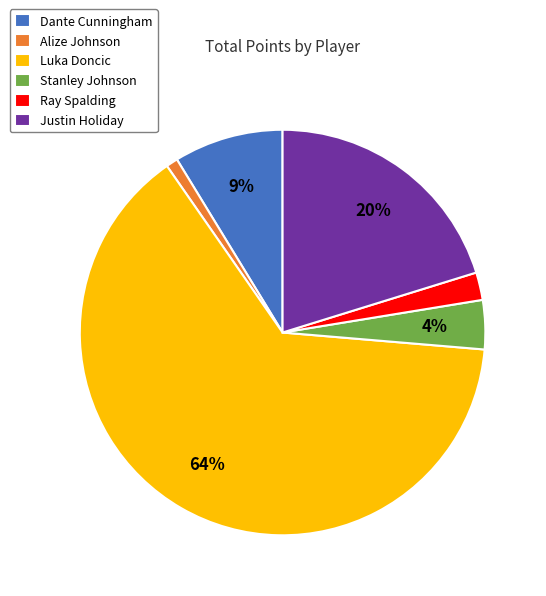

How many segments does this pie chart have?

6